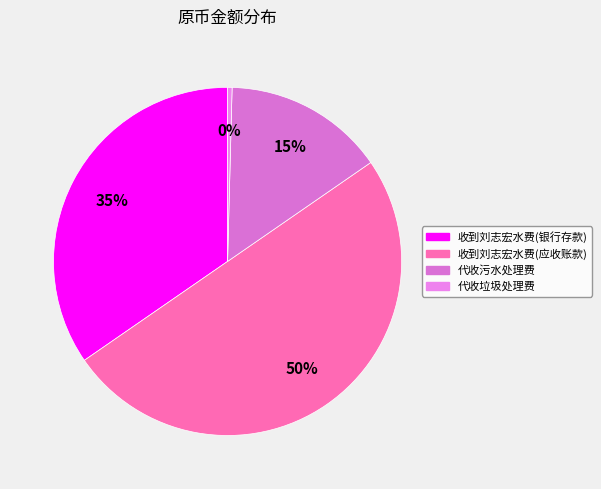

What portion of the pie excludes 代收污水处理费?

85.0%